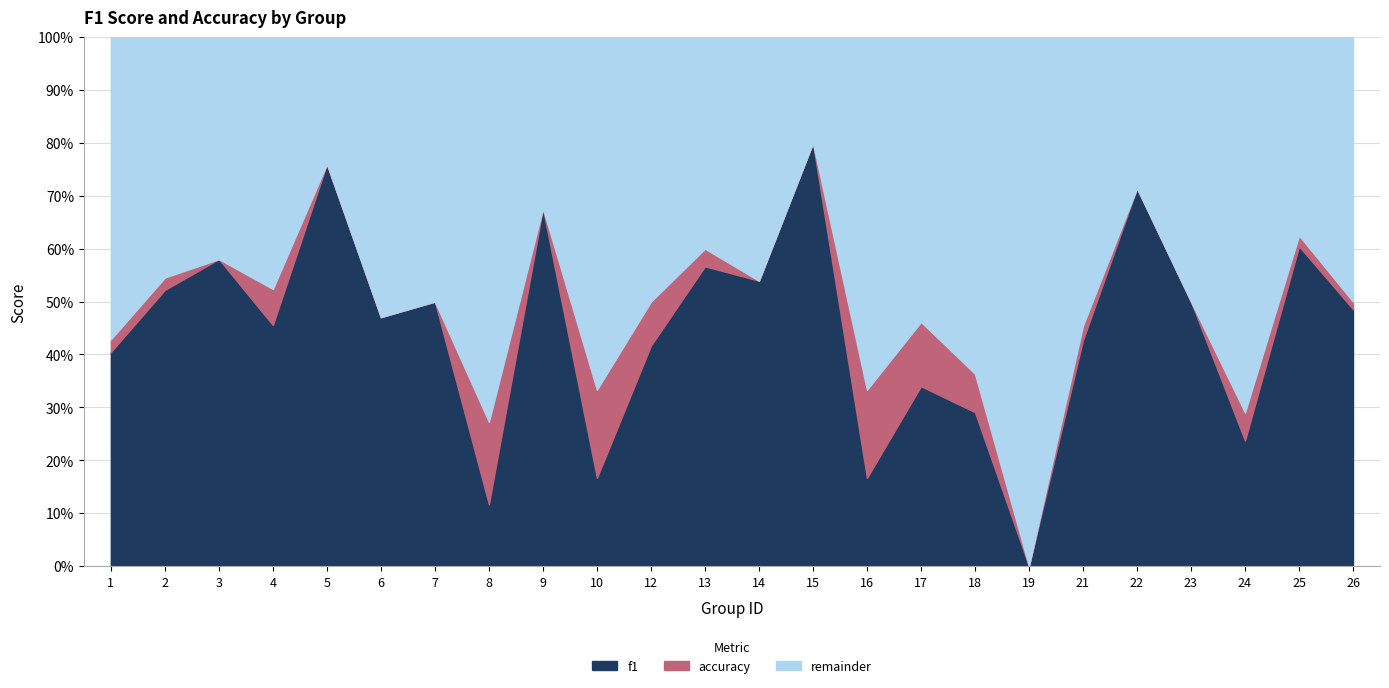

Does the chart display data point markers on the line(s)?

No